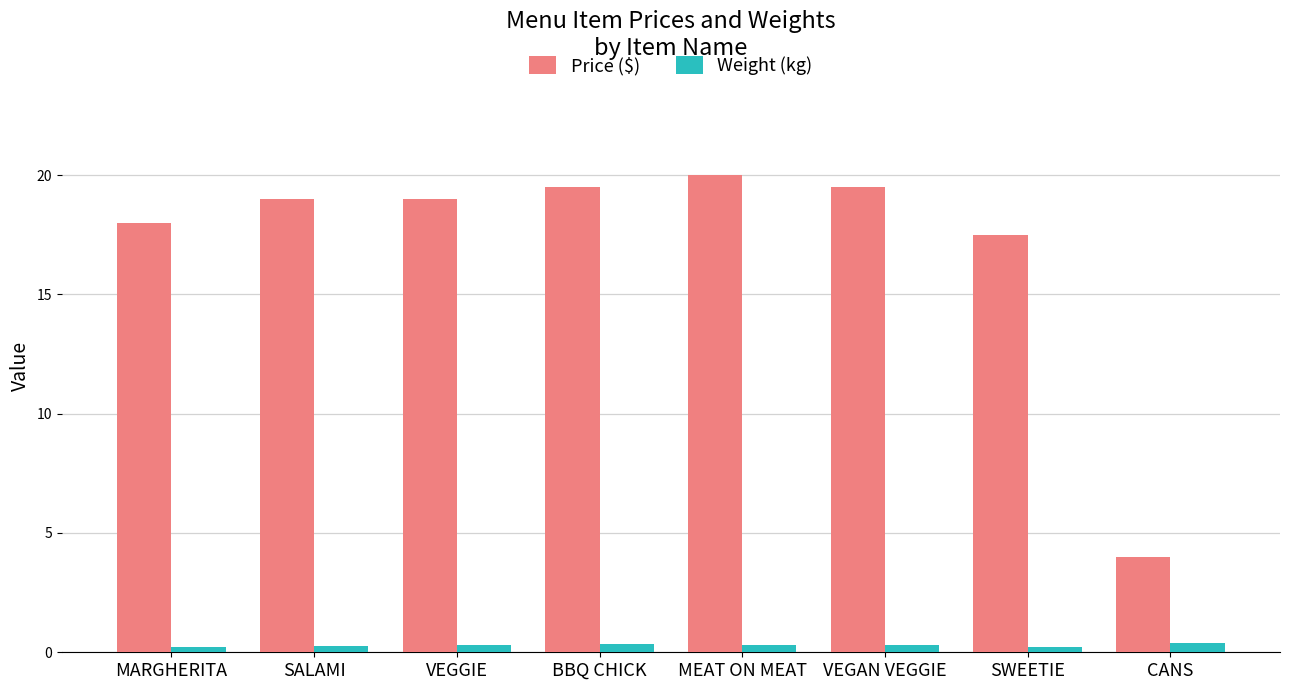

What is the total value across all series at SALAMI?

19.3